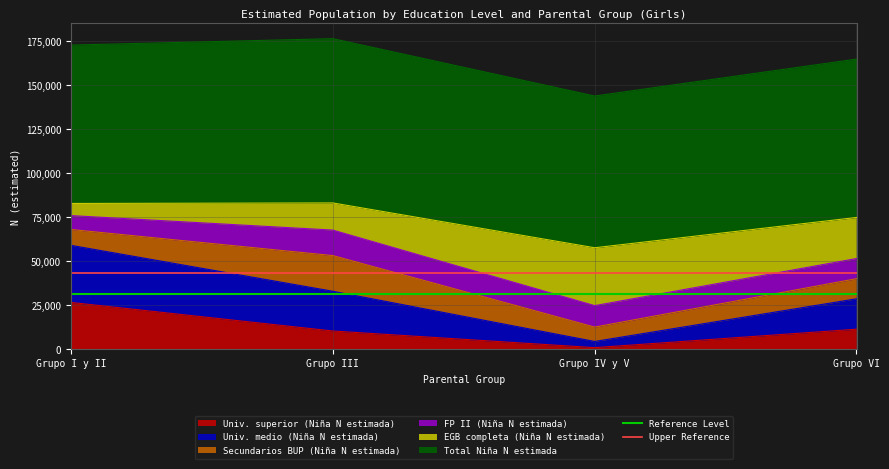

The value of Univ. superior (Niña N estimada) at Grupo III is 10412. True or false?

True